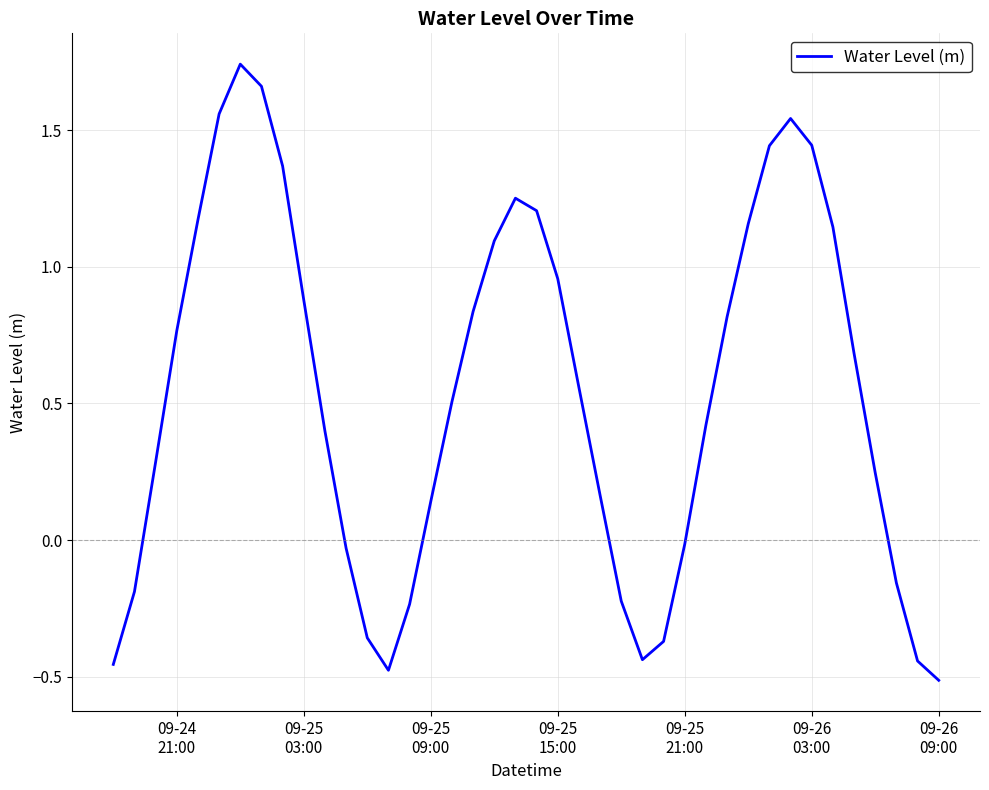

How many lines are shown in the chart?

1